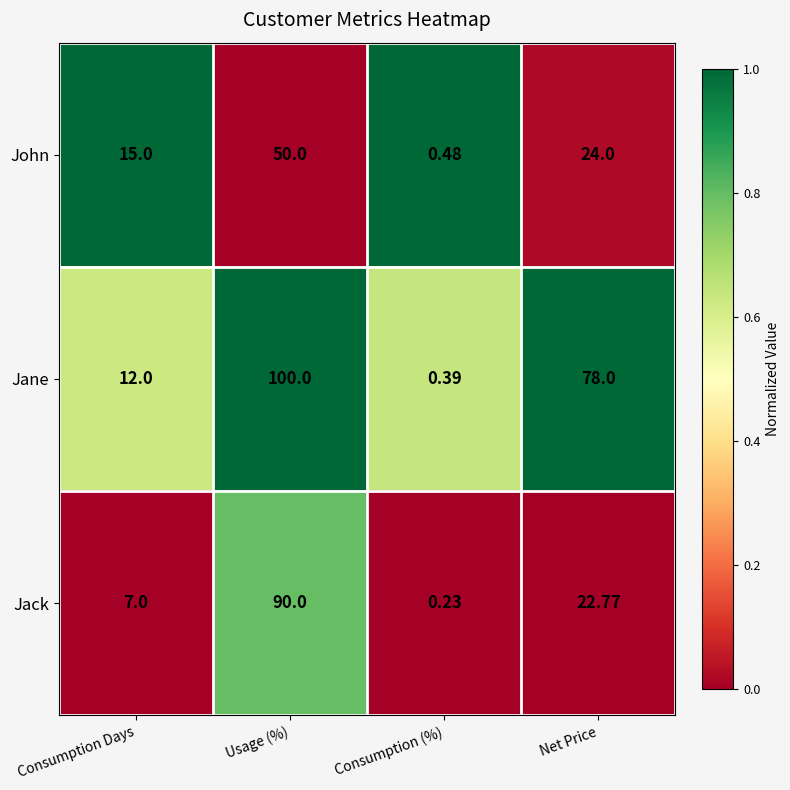

How many values in the Jane series are below 78?

2